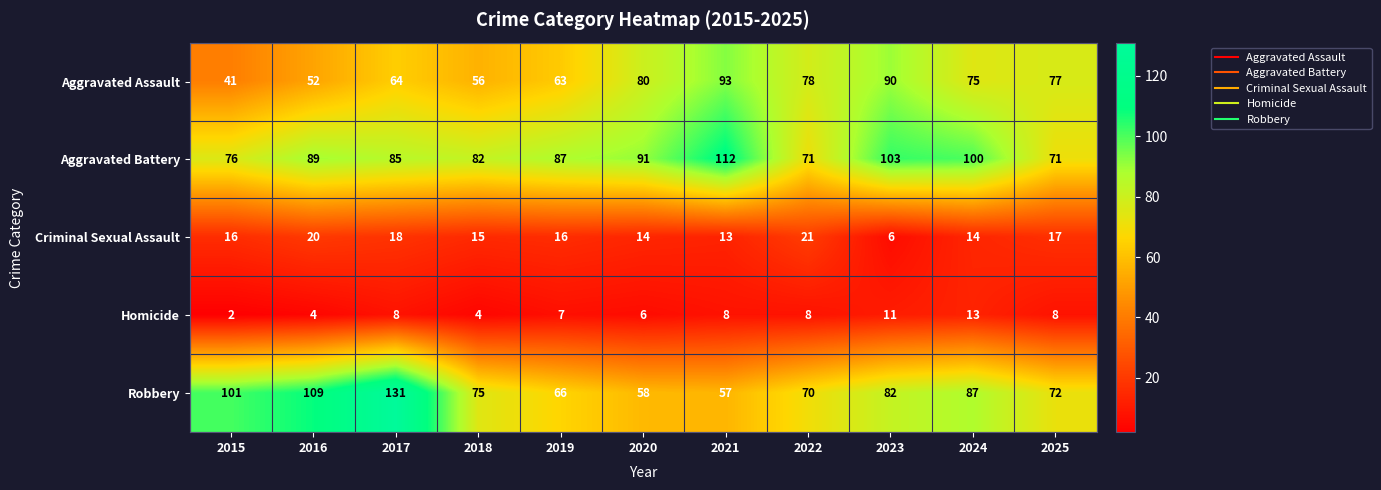

What is the approximate value of Aggravated Battery at 2016?

89